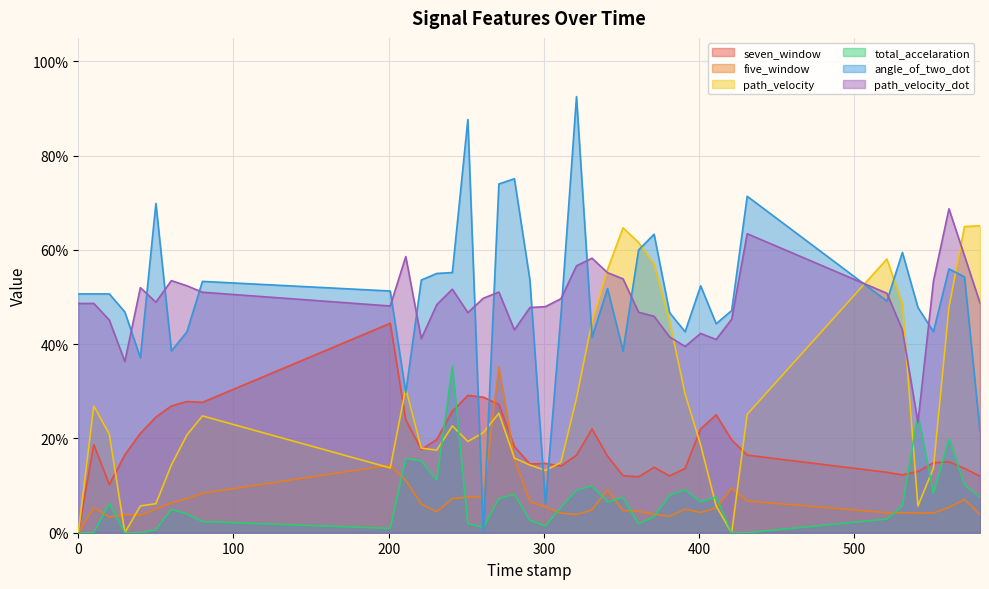

What are all the series names shown in the legend?

seven_window, five_window, path_velocity, total_accelaration, angle_of_two_dot, path_velocity_dot